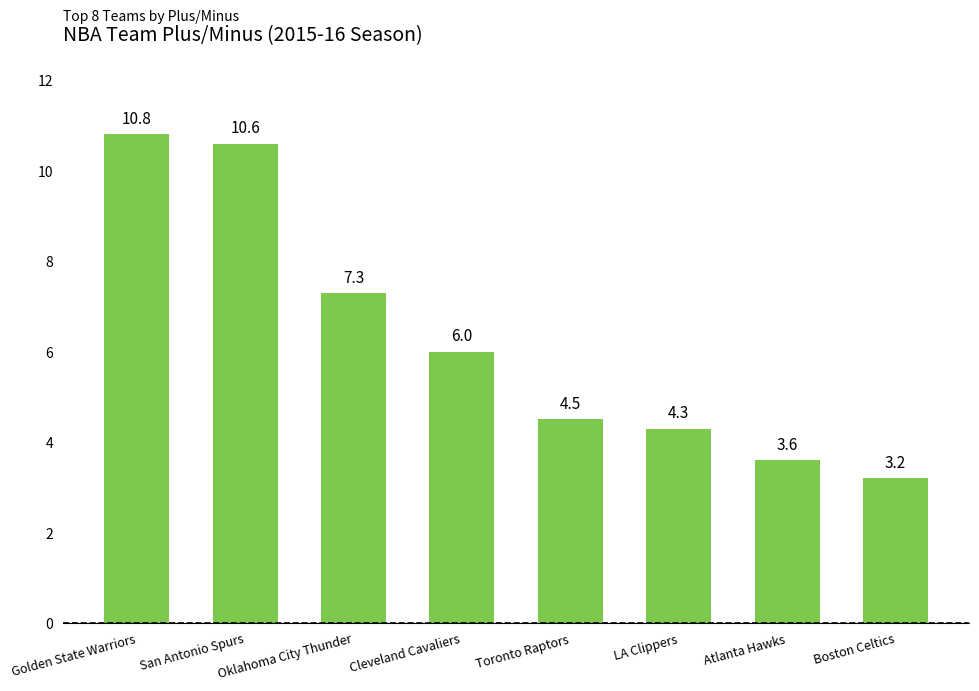

Between Atlanta Hawks and LA Clippers, which is larger?

LA Clippers